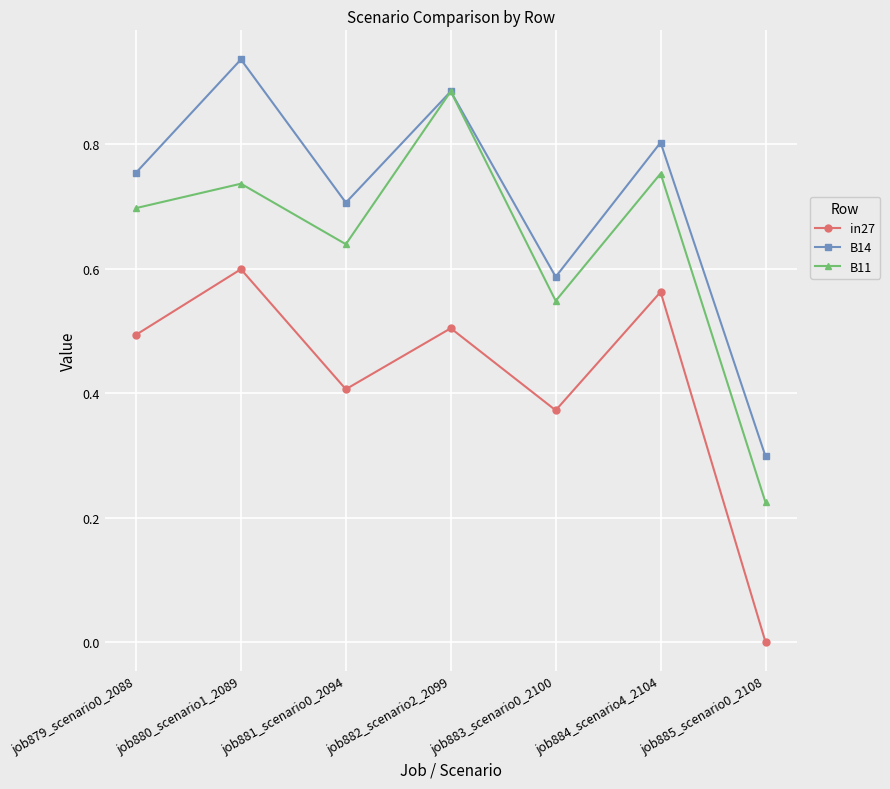

Which series changed the most between job879_scenario0_2088 and job882_scenario2_2099?

B11